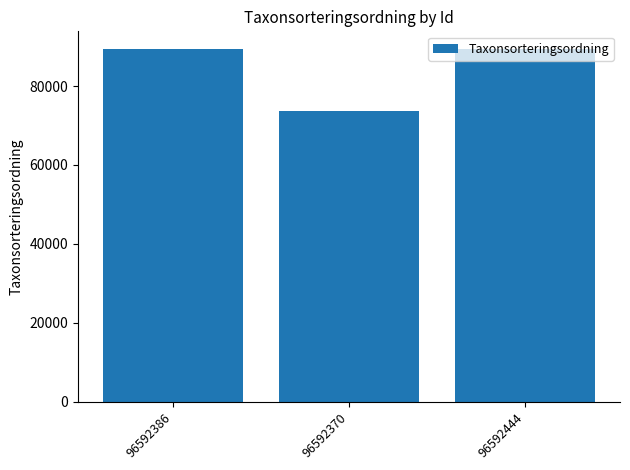

What is the smallest value displayed?

73693